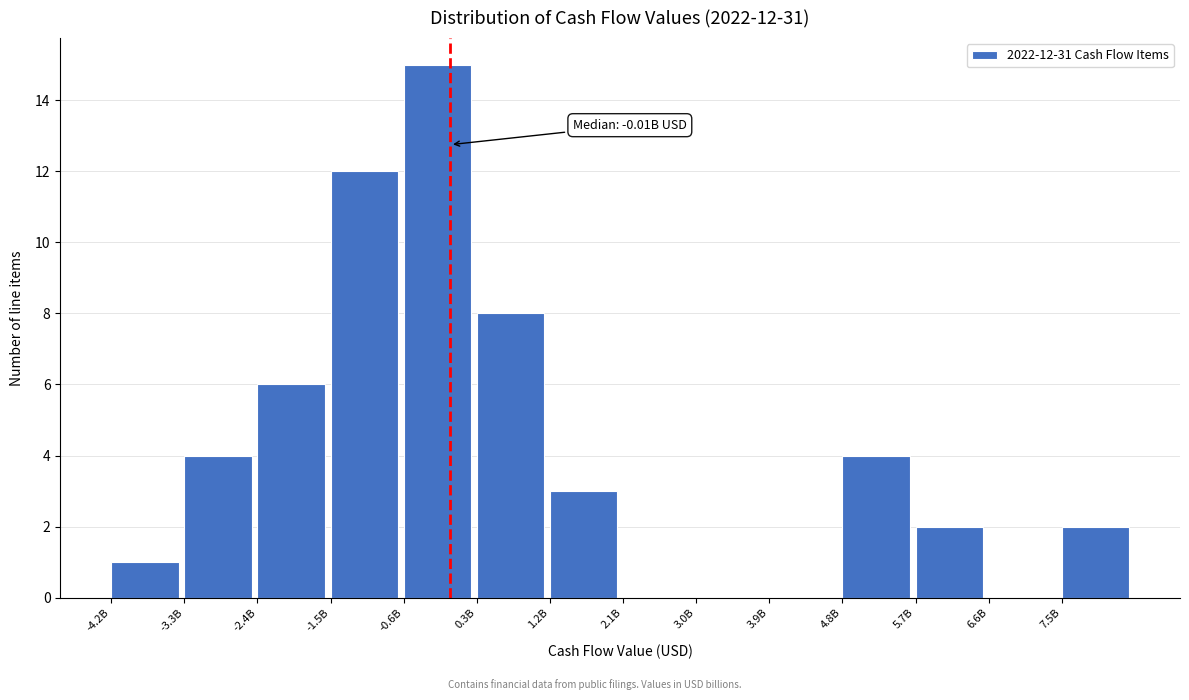

Reading left to right, list all the values displayed in this chart.

-4.2B=1	-3.3B=4	-2.4B=6	-1.5B=12	-0.6B=15	0.3B=8	1.2B=3	2.1B=0	3.0B=0	3.9B=0	4.8B=4	5.7B=2	6.6B=0	7.5B=2